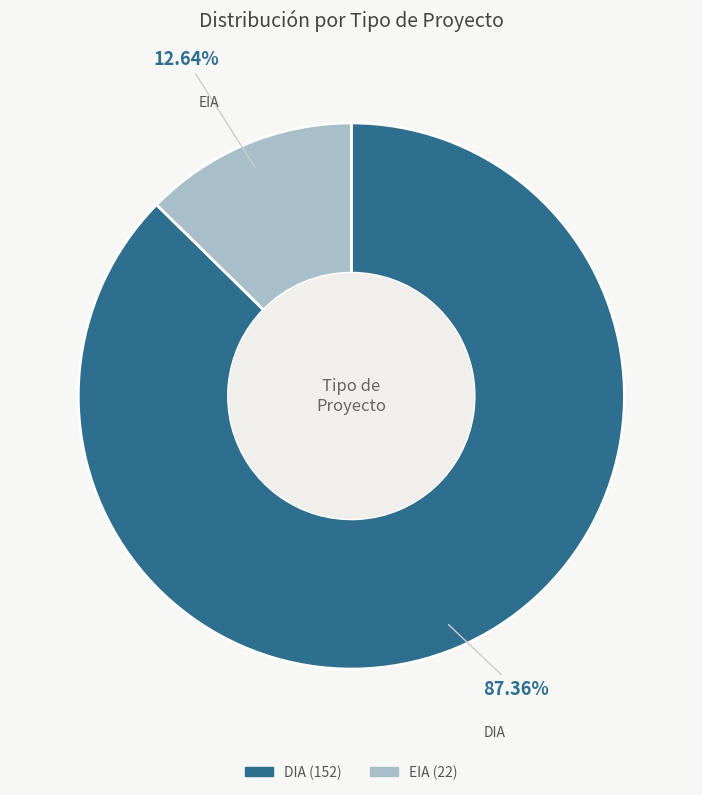

To the nearest percent, what percentage of the pie is DIA?

87%